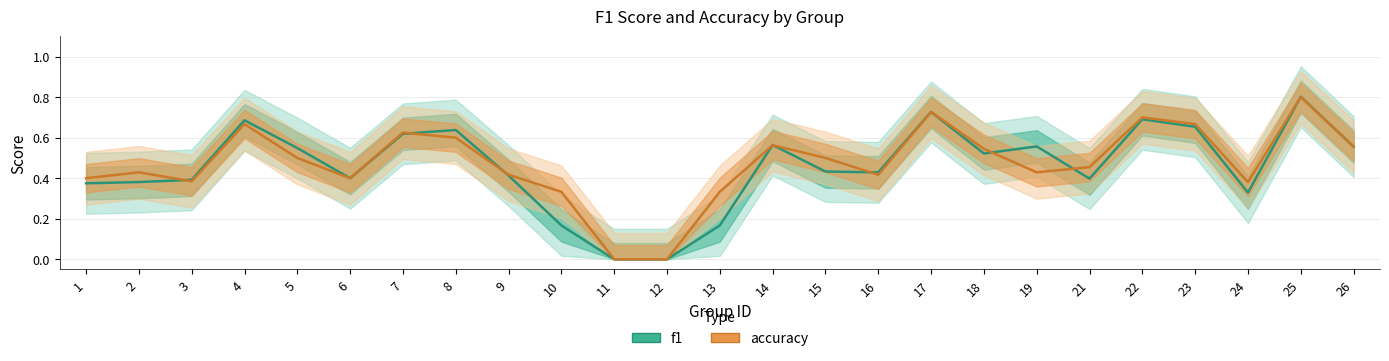

How many data points does each series have?

25